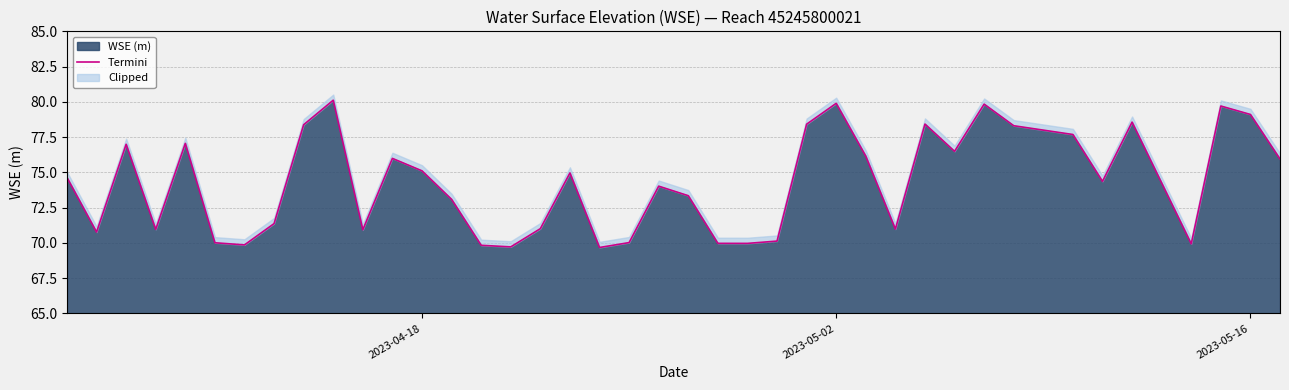

What is the difference between the second highest and second lowest values?

10.2